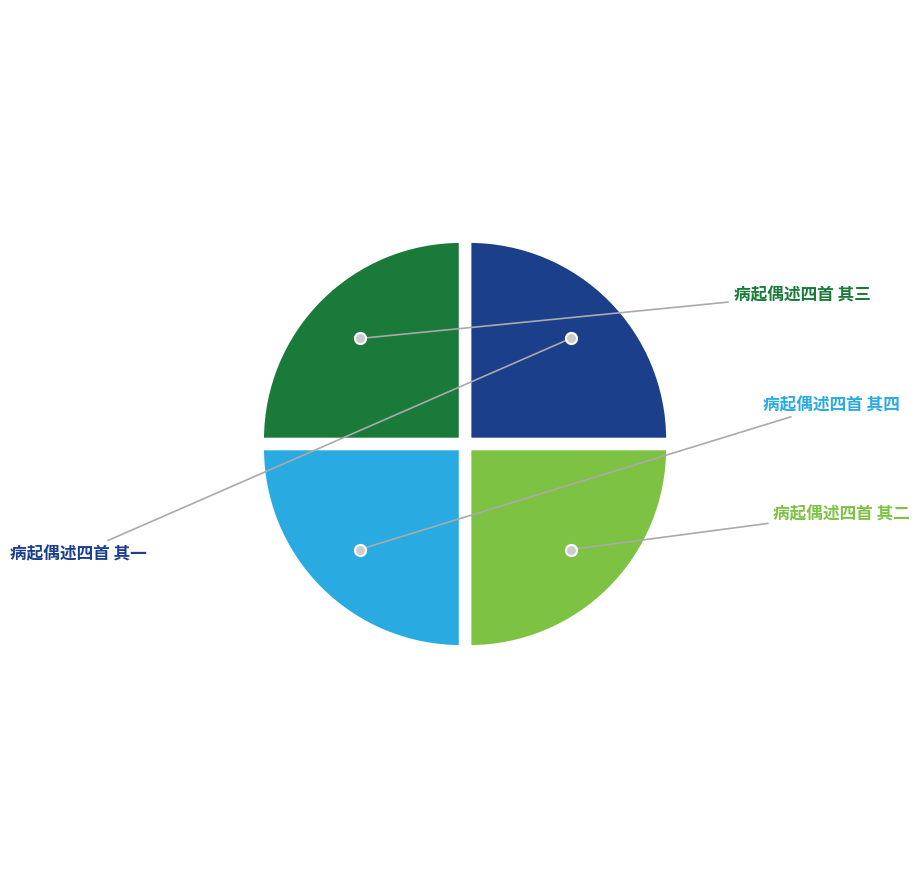

Does any single category account for the majority?

No